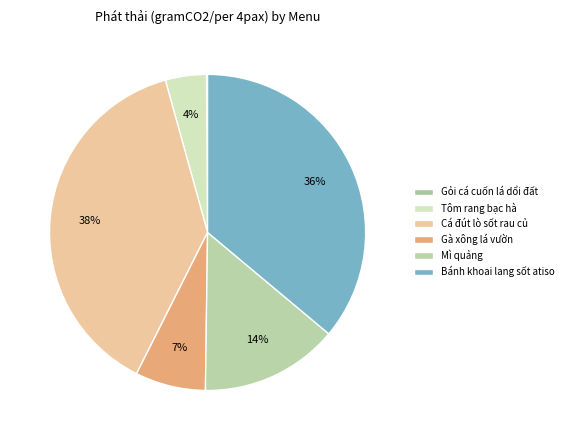

To the nearest percent, what is the average slice percentage?

17%